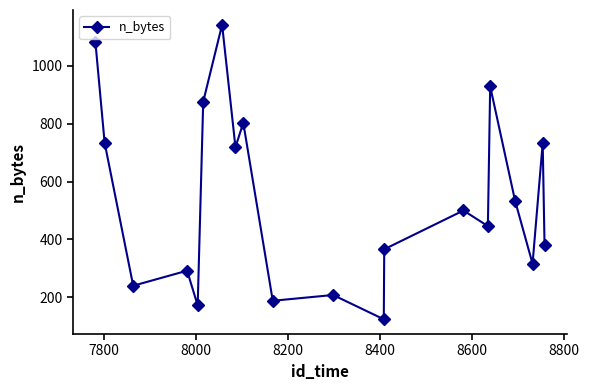

What is the value of the 18th point from the left?

316